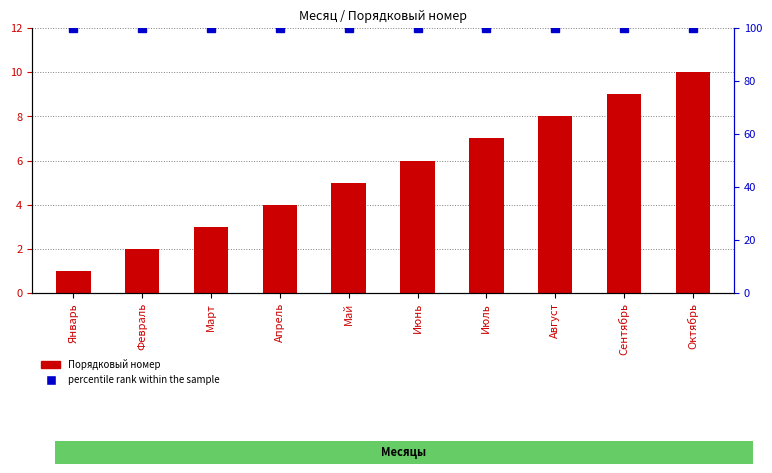

What is the maximum value for percentile rank within the sample?

100